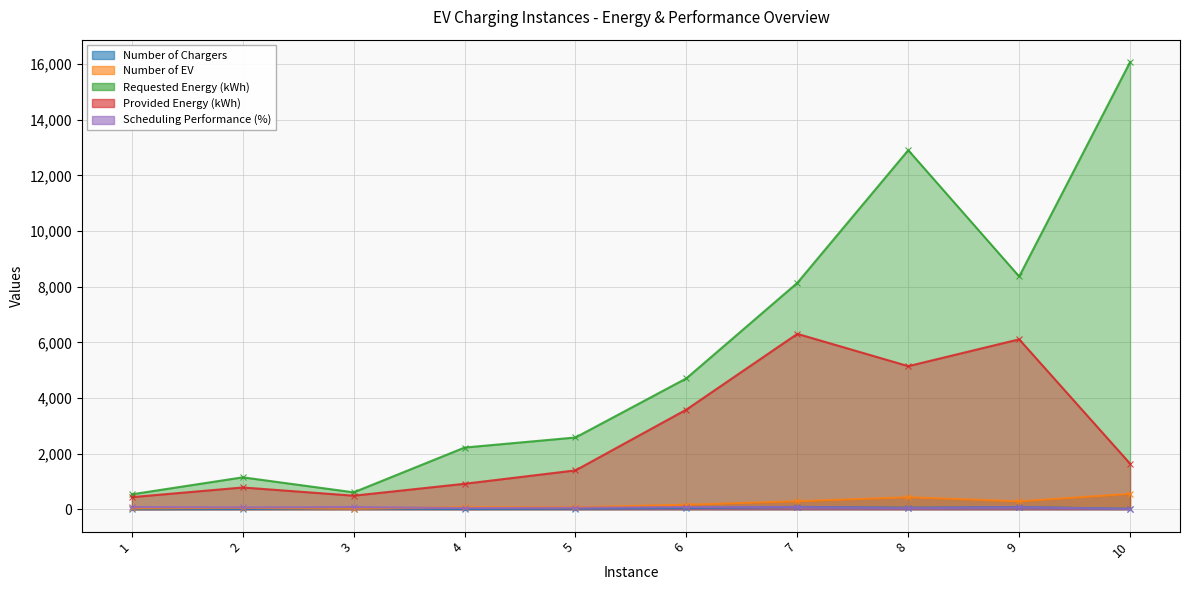

In Provided Energy (kWh), how many points are lower than both neighbors (excluding endpoints)?

2